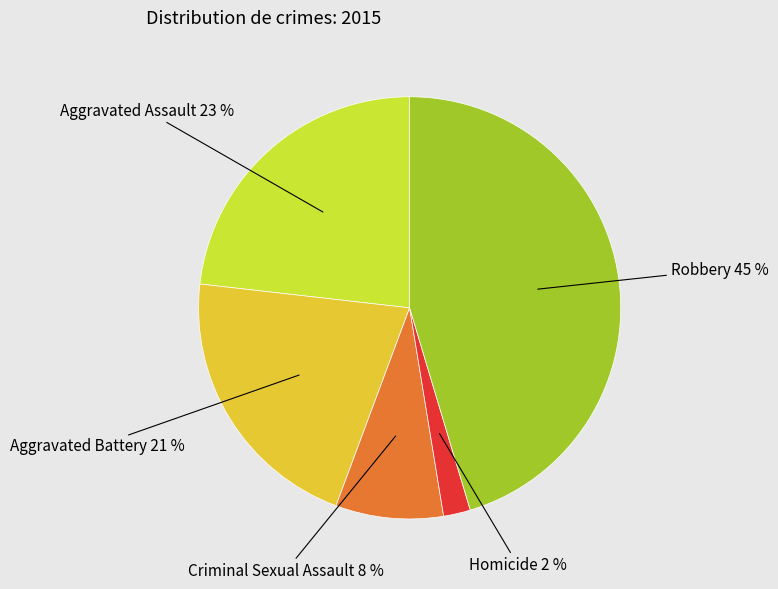

To the nearest percent, what is the difference between the largest and smallest slice percentages?

43%